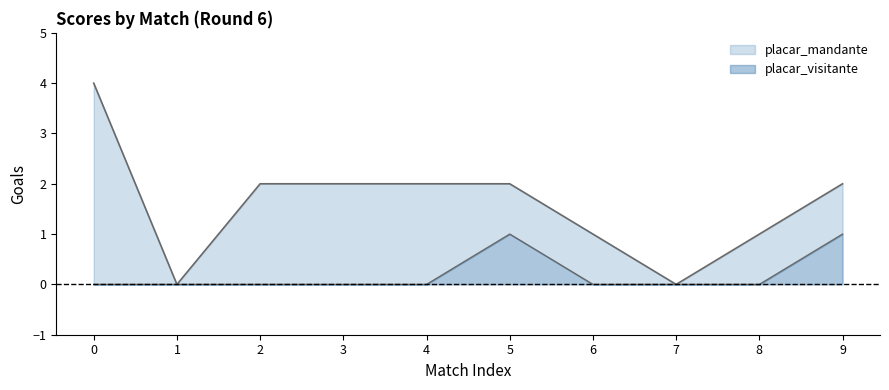

Reading right to left, what are all the values shown in this chart?

placar_mandante: 9=2	8=1	7=0	6=1	5=2	4=2	3=2	2=2	1=0	0=4
placar_visitante: 9=1	8=0	7=0	6=0	5=1	4=0	3=0	2=0	1=0	0=0